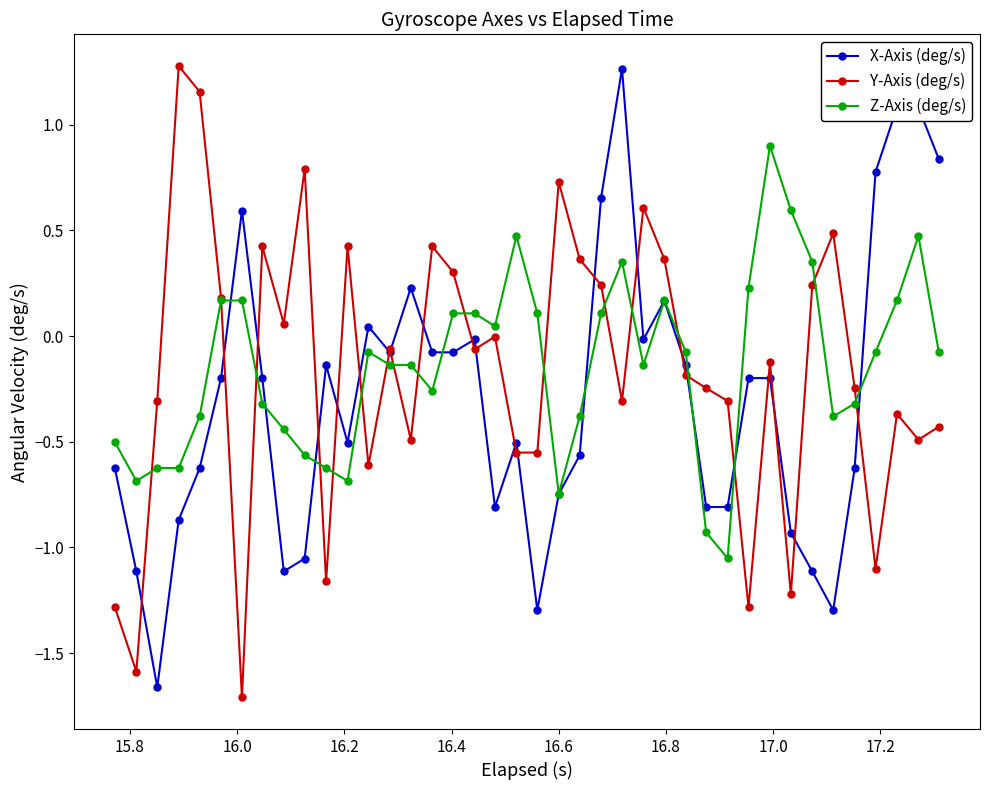

True or false: Y-Axis (deg/s) has more than 1 interior local peaks.

True